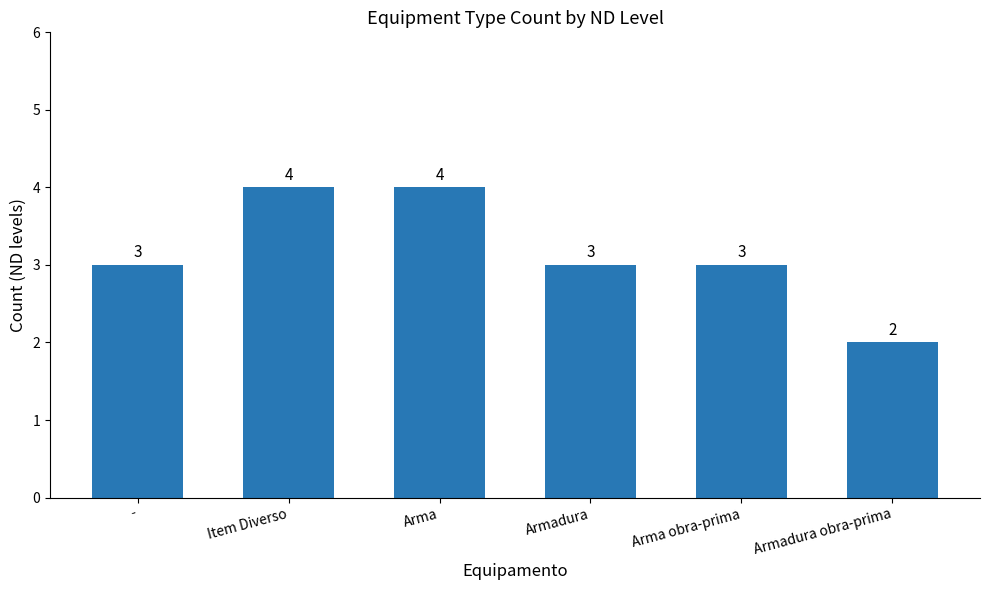

What is the average value?

3